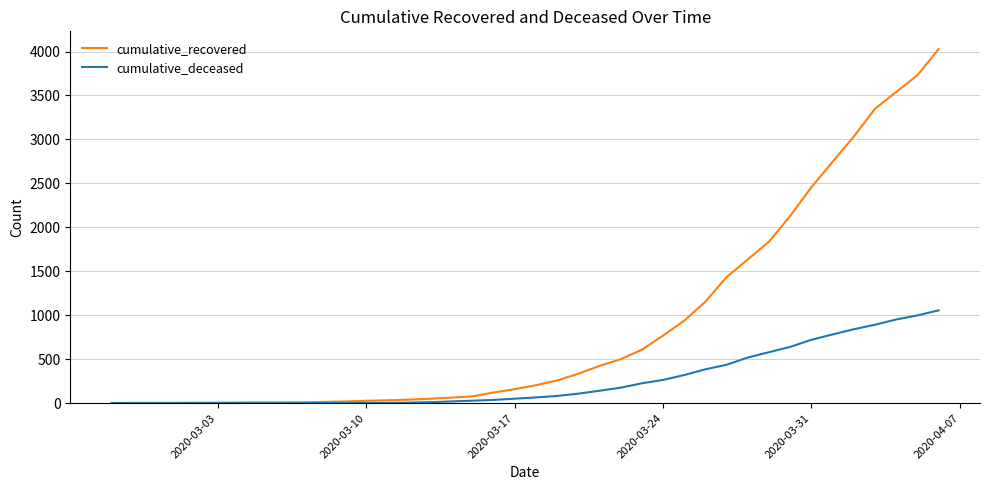

Which series has the largest range (max minus min)?

cumulative_recovered